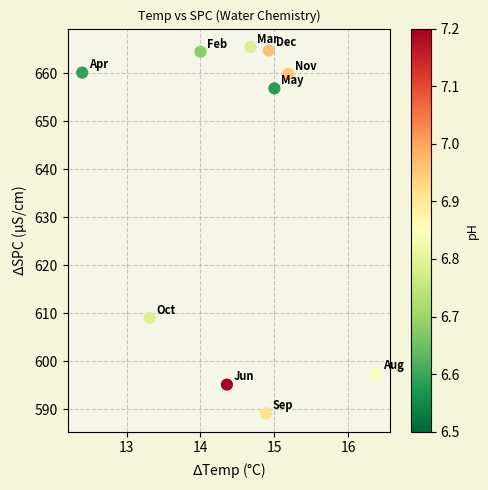

What is the average X value?

14.5